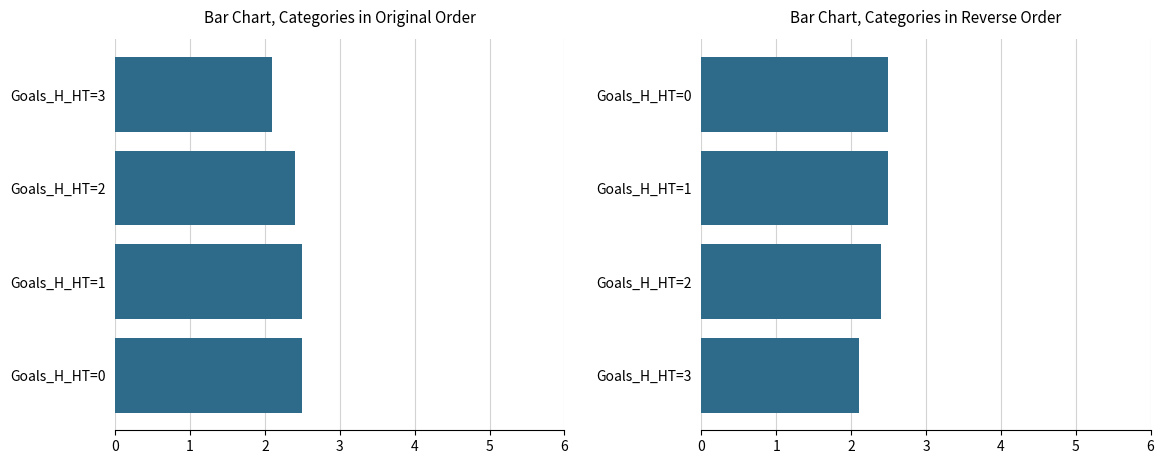

Are the bars grouped side by side (vs. stacked)?

Yes